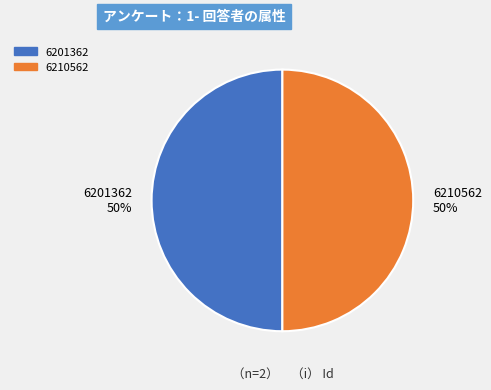

How many slices are in this pie chart?

2